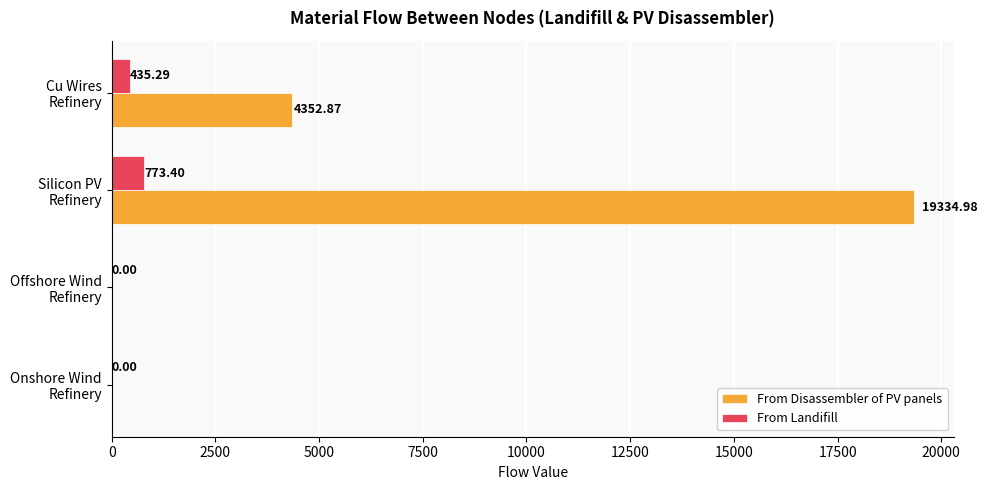

Which series has the largest total across all categories?

From Disassembler of PV panels